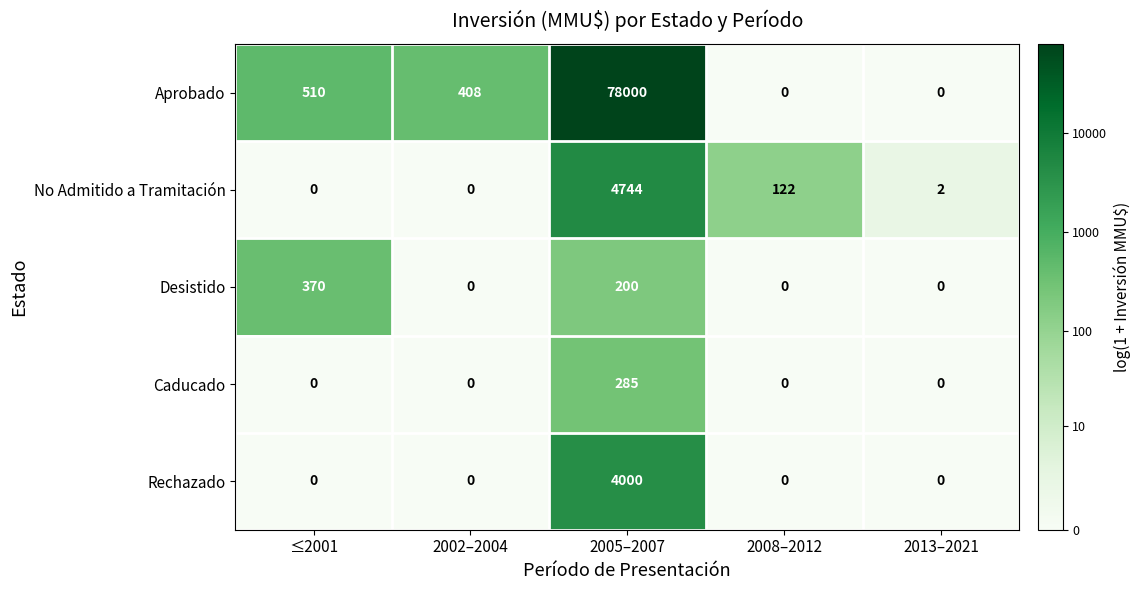

Reading left to right, what are all the values shown in this chart?

Aprobado: ≤2001=510	2002–2004=408	2005–2007=78000	2008–2012=0	2013–2021=0
No Admitido a Tramitación: ≤2001=0	2002–2004=0	2005–2007=4744	2008–2012=122	2013–2021=2
Desistido: ≤2001=370	2002–2004=0	2005–2007=200	2008–2012=0	2013–2021=0
Caducado: ≤2001=0	2002–2004=0	2005–2007=285	2008–2012=0	2013–2021=0
Rechazado: ≤2001=0	2002–2004=0	2005–2007=4000	2008–2012=0	2013–2021=0